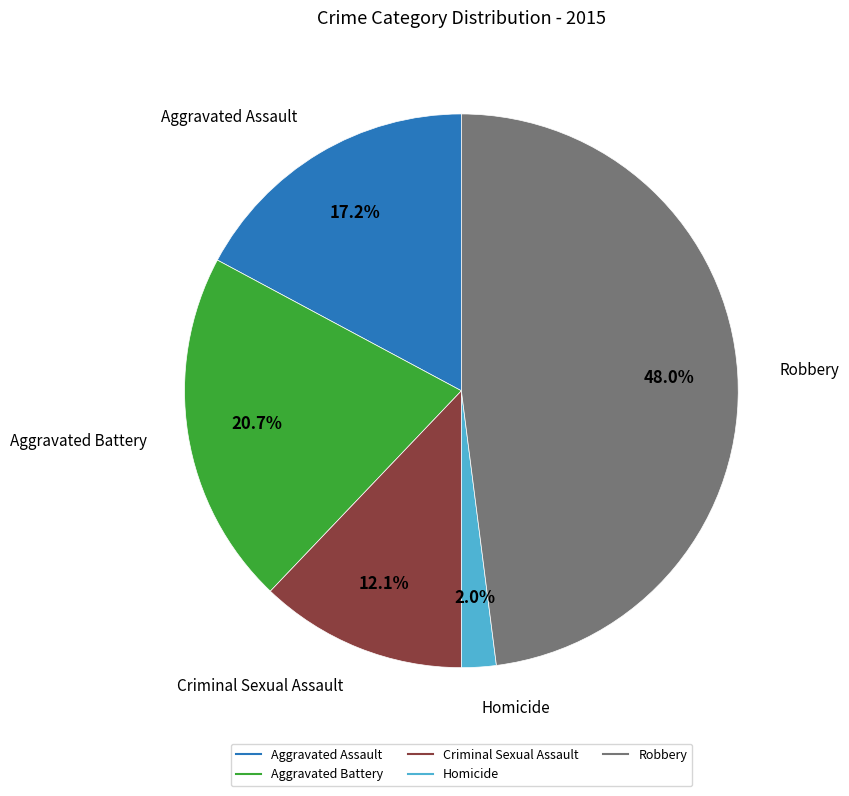

What is the largest slice in the pie chart?

Robbery